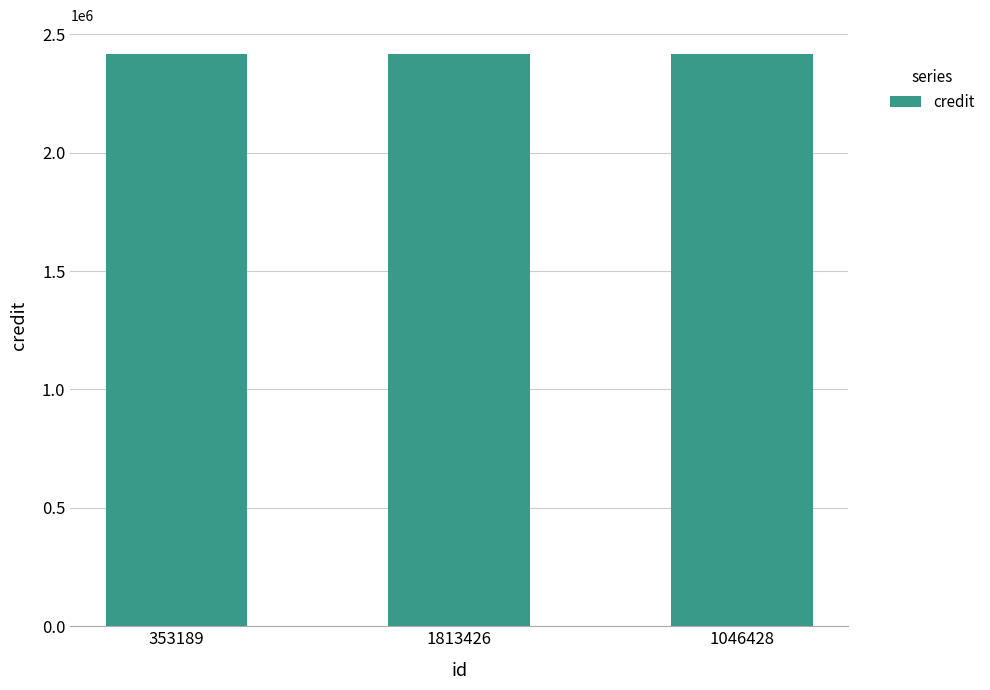

At which label does credit reach its minimum?

353189